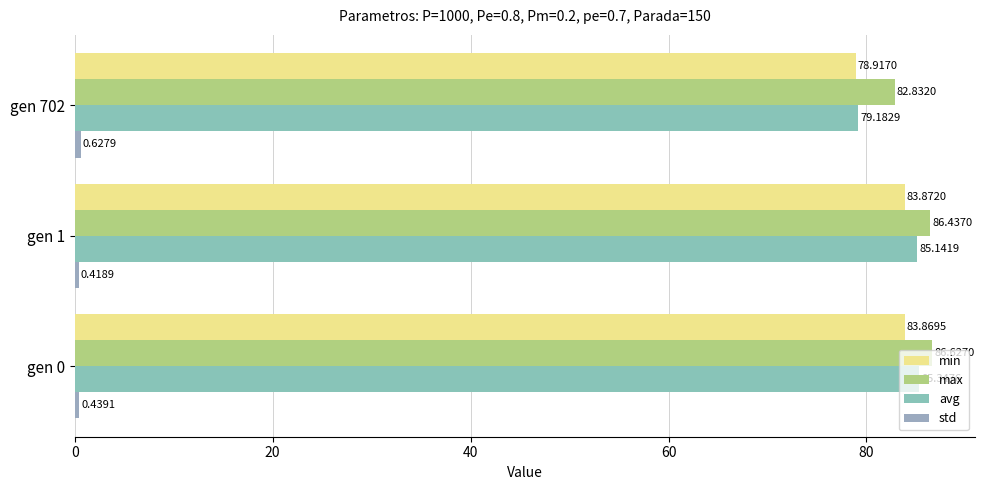

At how many categories does at least one series exceed 16?

3